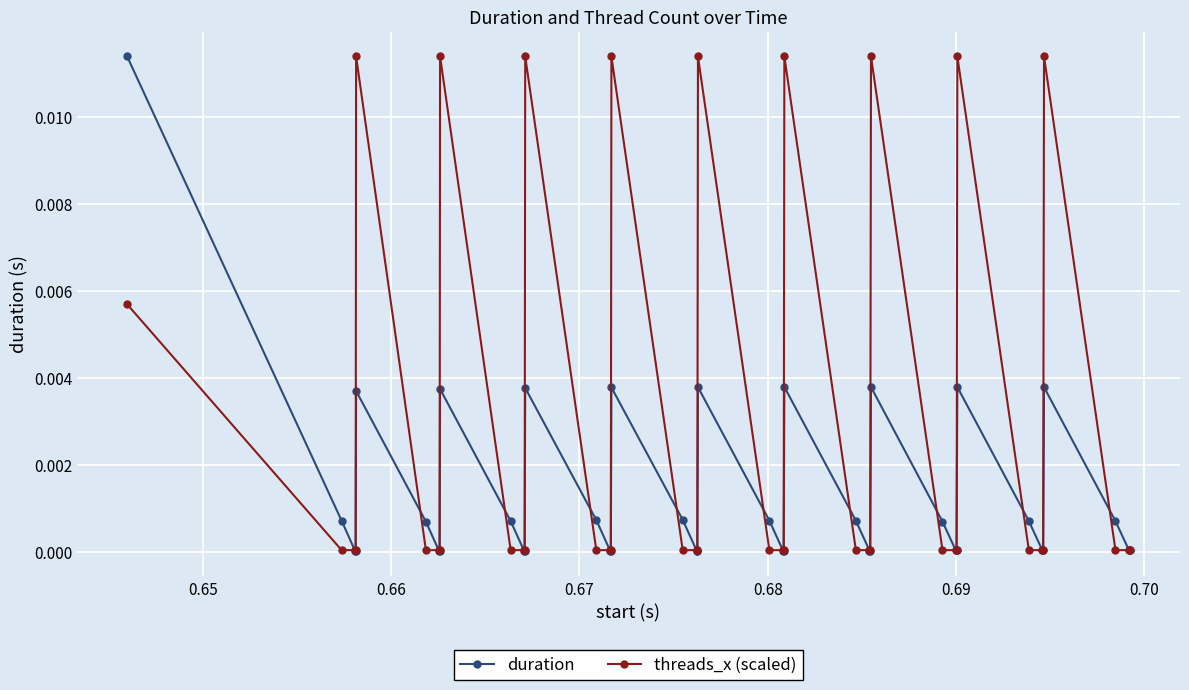

List the series in order of their overall mean, lowest first.

duration, threads_x (scaled)